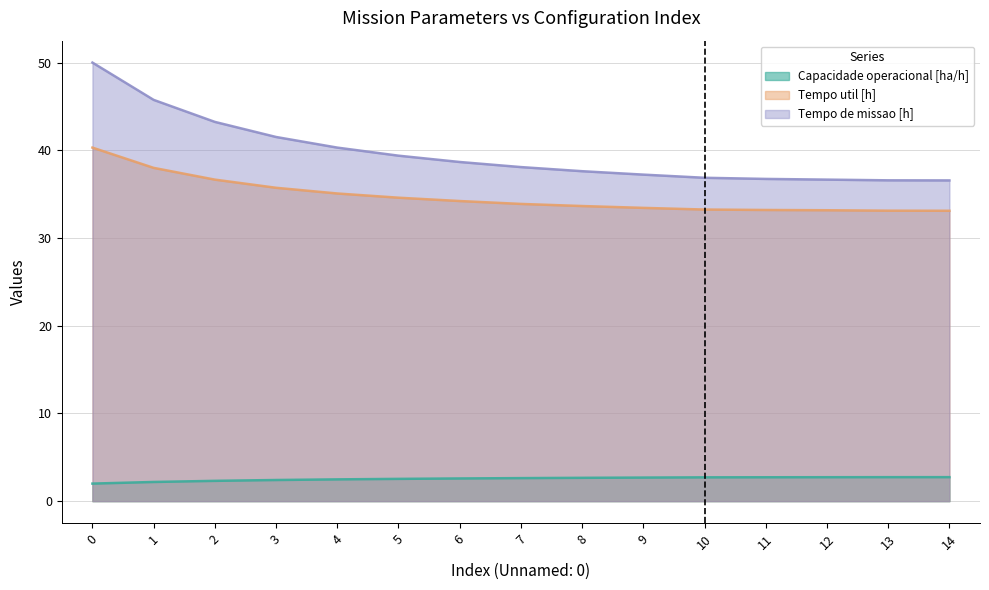

What is the highest value of the Tempo util [h] series?

40.3